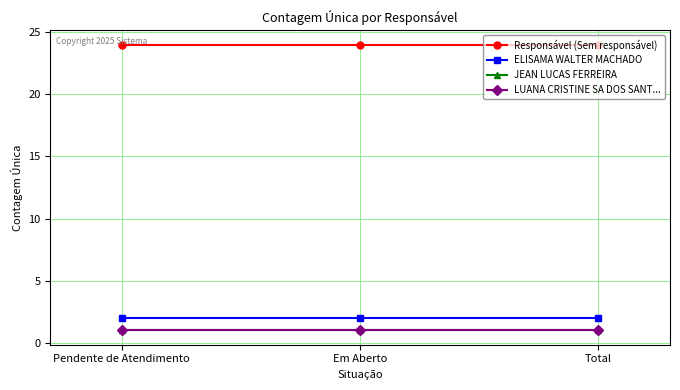

Between Pendente de Atendimento and Em Aberto, which series saw the biggest shift?

Responsável (Sem responsável)